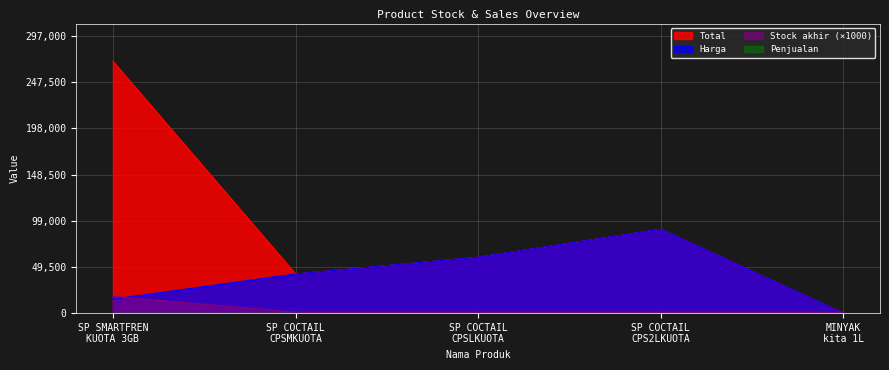

At how many categories does at least one series exceed 181976?

1